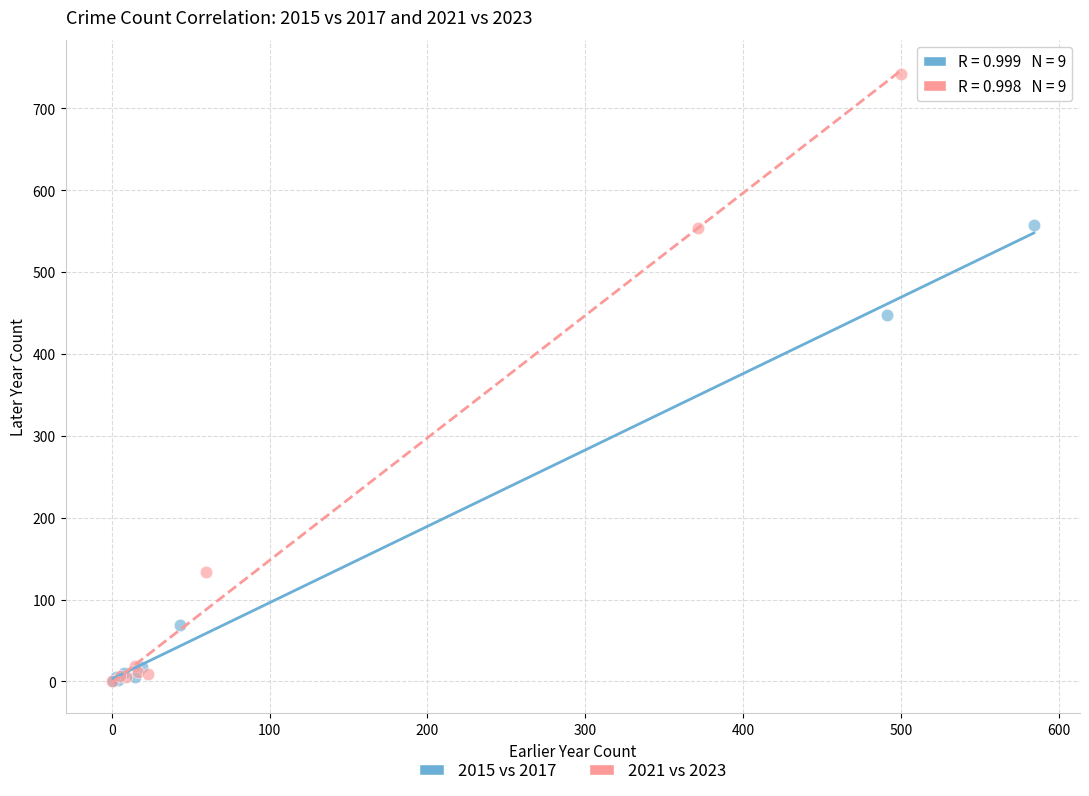

Which series has the largest Y range (max minus min)?

2021 vs 2023